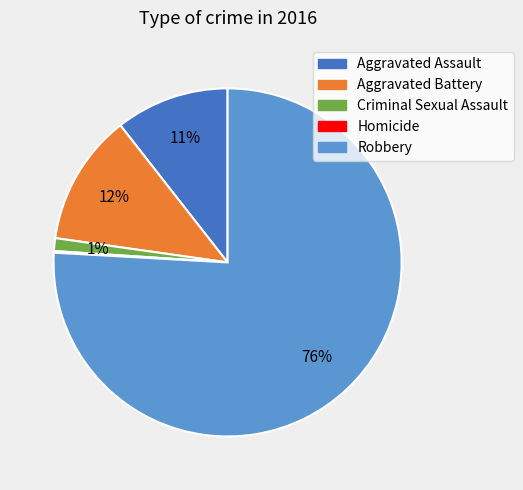

Do Aggravated Battery and Aggravated Assault together represent more than half of the pie?

No